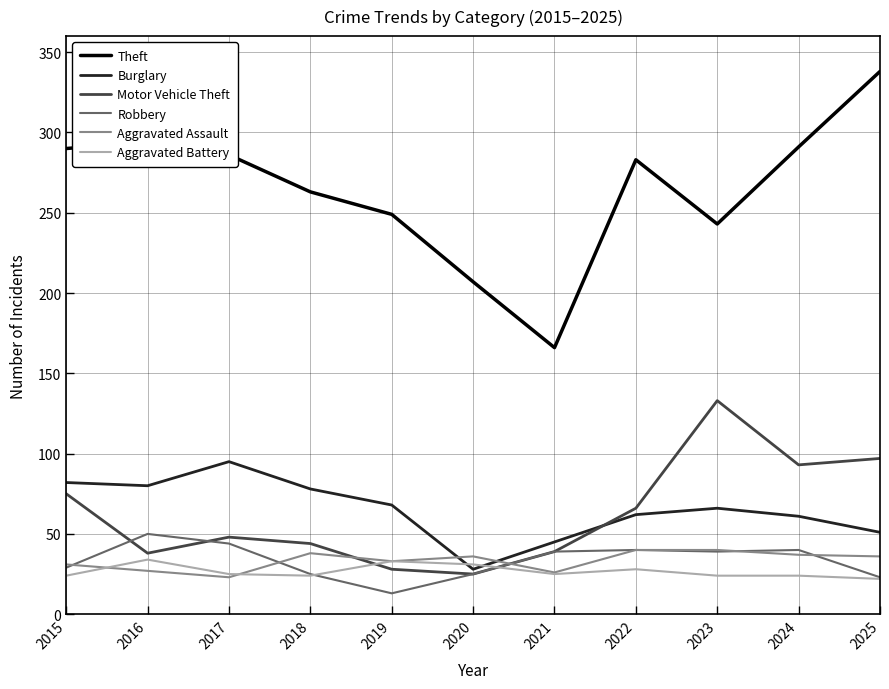

Is the value of Aggravated Assault at 2019 greater than the value of Robbery at 2020?

Yes